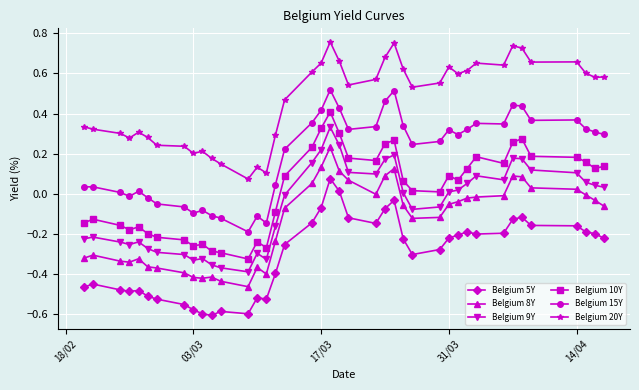

Which series has the largest total across all categories?

Belgium 20Y